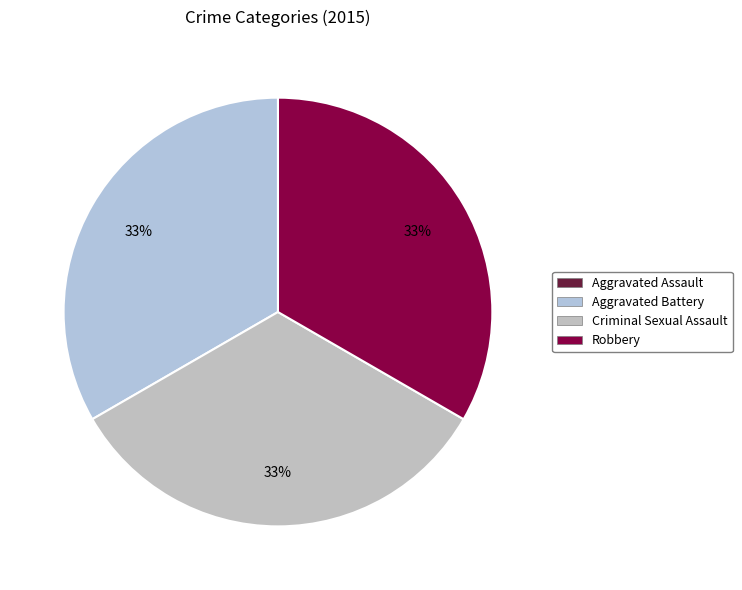

To the nearest percent, what is the difference between the largest and smallest slice percentages?

33%